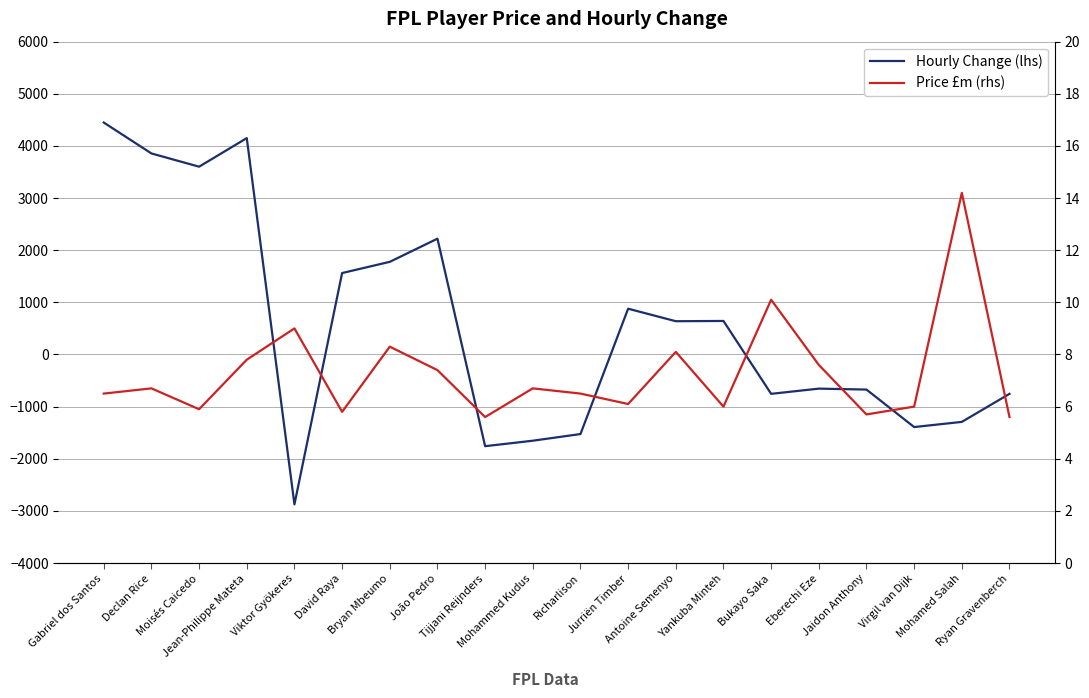

Reading right to left, list all the values displayed in this chart.

Hourly Change (lhs): Ryan Gravenberch=-755.0	Mohamed Salah=-1293.0	Virgil van Dijk=-1392.0	Jaidon Anthony=-673.0	Eberechi Eze=-655.0	Bukayo Saka=-755.0	Yankuba Minteh=643.0	Antoine Semenyo=638.0	Jurriën Timber=878.0	Richarlison=-1526.0	Mohammed Kudus=-1654.0	Tijjani Reijnders=-1759.0	João Pedro=2221.0	Bryan Mbeumo=1777.0	David Raya=1562.0	Viktor Gyökeres=-2875.0	Jean-Philippe Mateta=4150.0	Moisés Caicedo=3602.0	Declan Rice=3856.0	Gabriel dos Santos=4449.0
Price £m (rhs): Ryan Gravenberch=5.6	Mohamed Salah=14.2	Virgil van Dijk=6.0	Jaidon Anthony=5.7	Eberechi Eze=7.6	Bukayo Saka=10.1	Yankuba Minteh=6.0	Antoine Semenyo=8.1	Jurriën Timber=6.1	Richarlison=6.5	Mohammed Kudus=6.7	Tijjani Reijnders=5.6	João Pedro=7.4	Bryan Mbeumo=8.3	David Raya=5.8	Viktor Gyökeres=9.0	Jean-Philippe Mateta=7.8	Moisés Caicedo=5.9	Declan Rice=6.7	Gabriel dos Santos=6.5